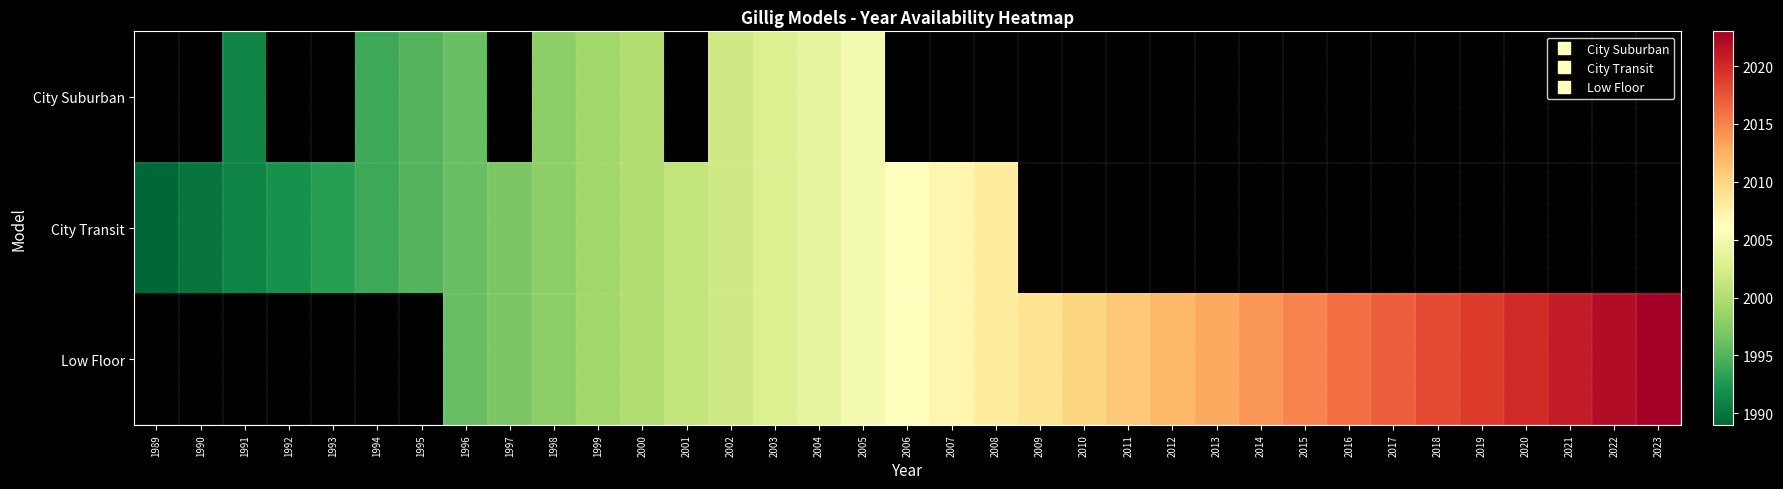

Is it true that Low Floor equals 2730.1 at 2018?

False